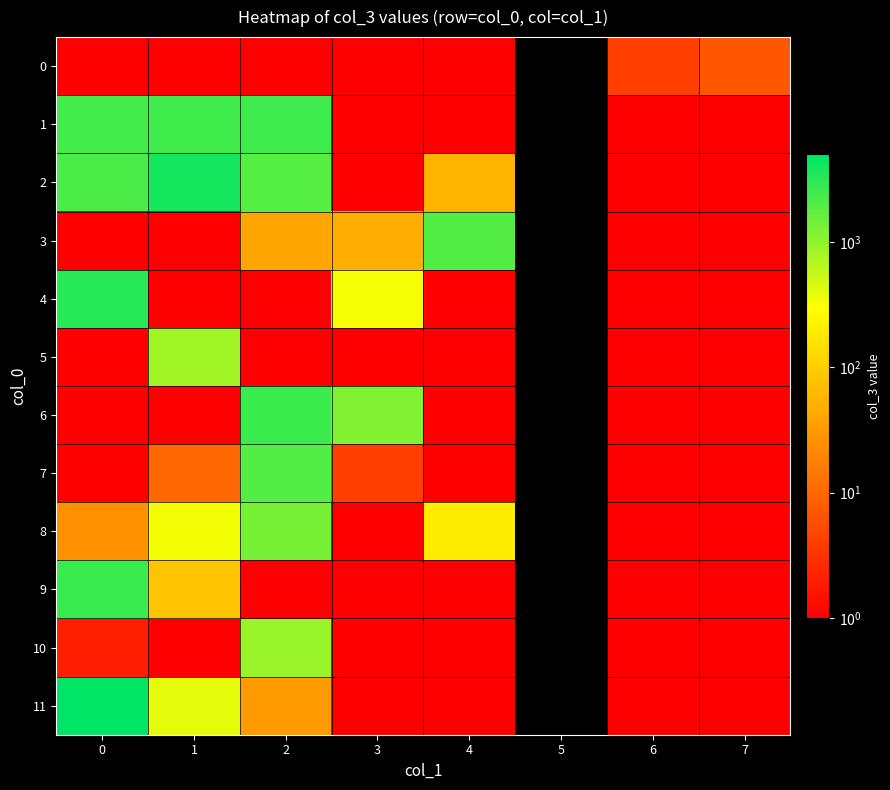

What is the difference between the maximum and minimum values in the 0 series?

6.0